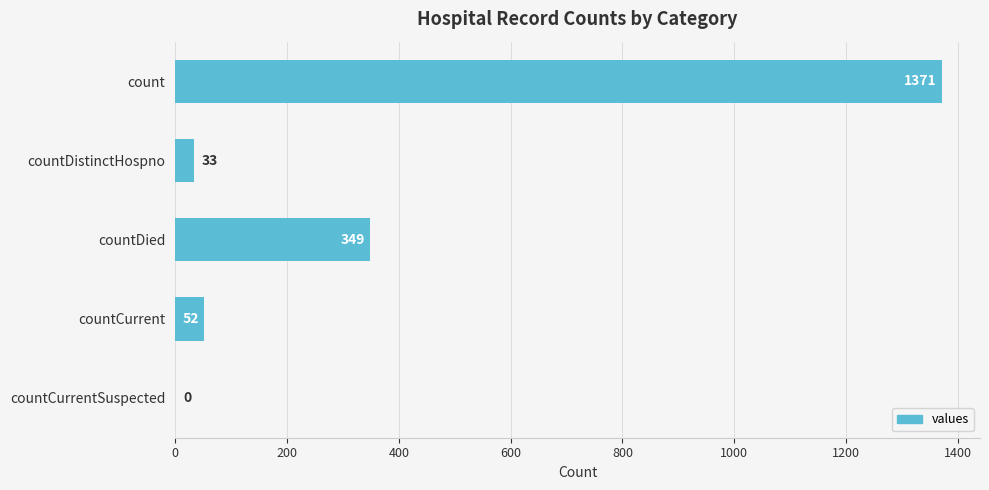

Which has a higher value, countCurrentSuspected or countDied?

countDied